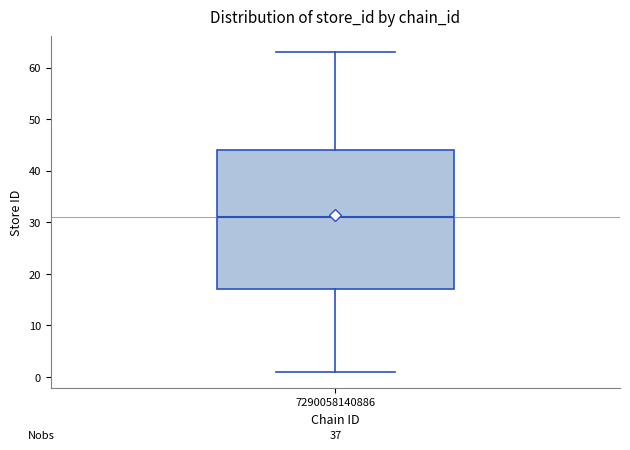

Transcribe this box plot: give where the median line is, the range the box spans, and where the two whiskers end, as read against the y-axis. The values are not printed on the chart, so give them approximately, as read against the axis.

median 31, box 17 to 44, whiskers 1 to 63